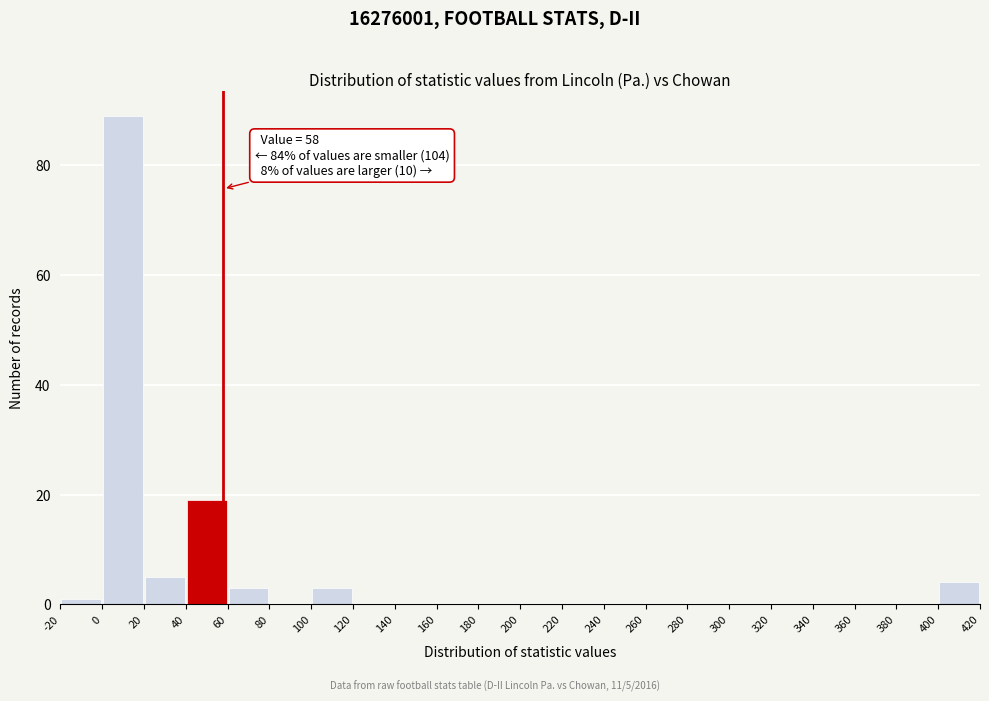

Over which range of the x-axis is the bar tallest?

0 to 20